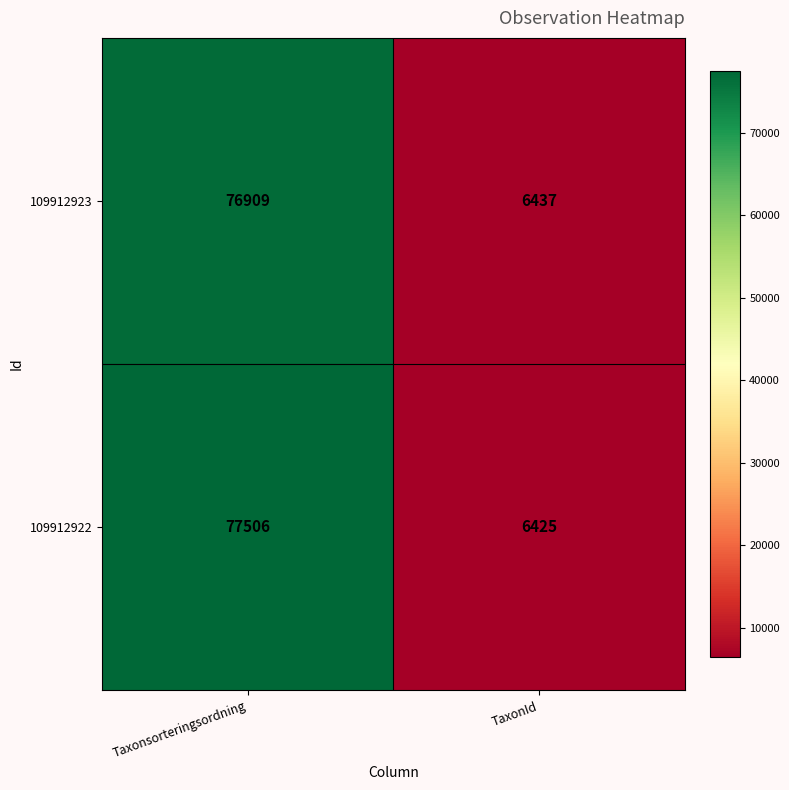

What is the approximate value of 109912923 at TaxonId?

6437